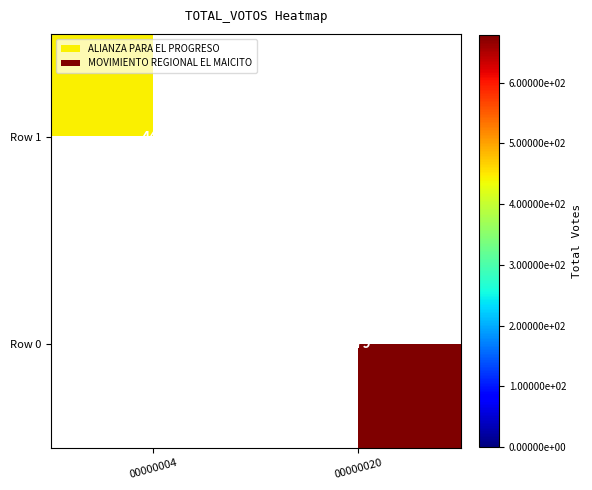

The Row 0 series shows 437 at 00000020. True or false?

False